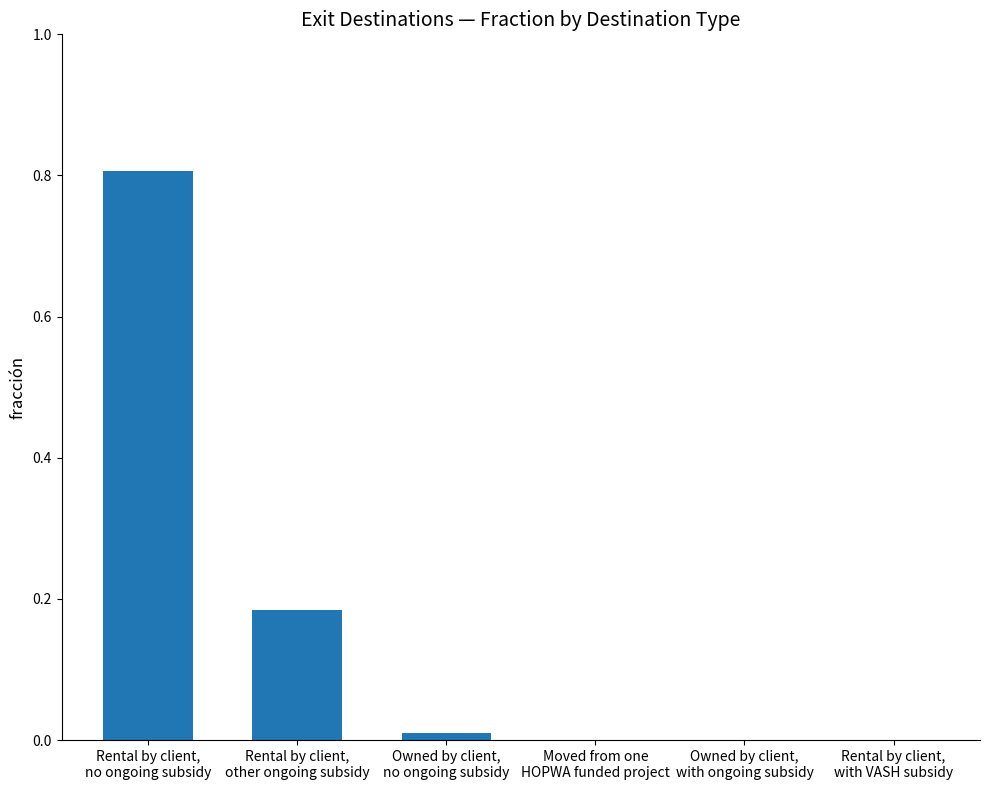

What is the sum of all values?

1.0